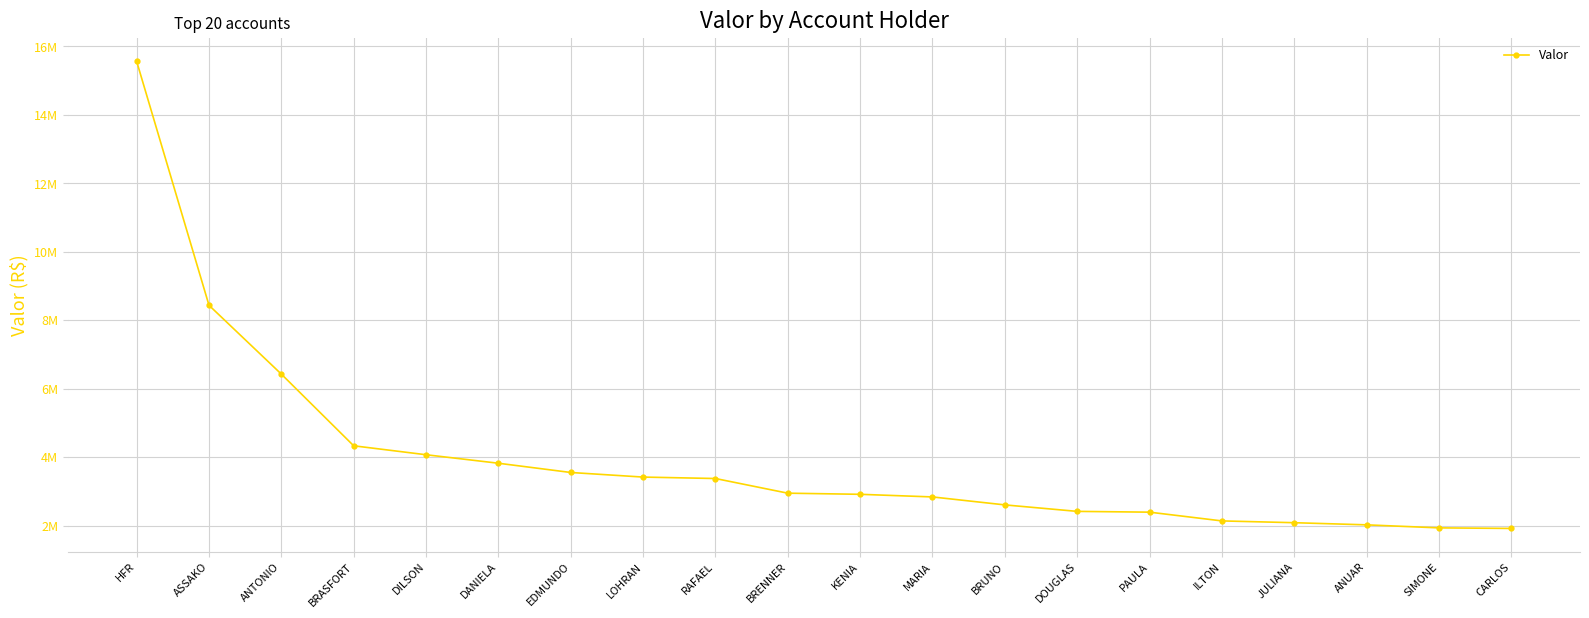

Does the chart have visible grid lines?

Yes